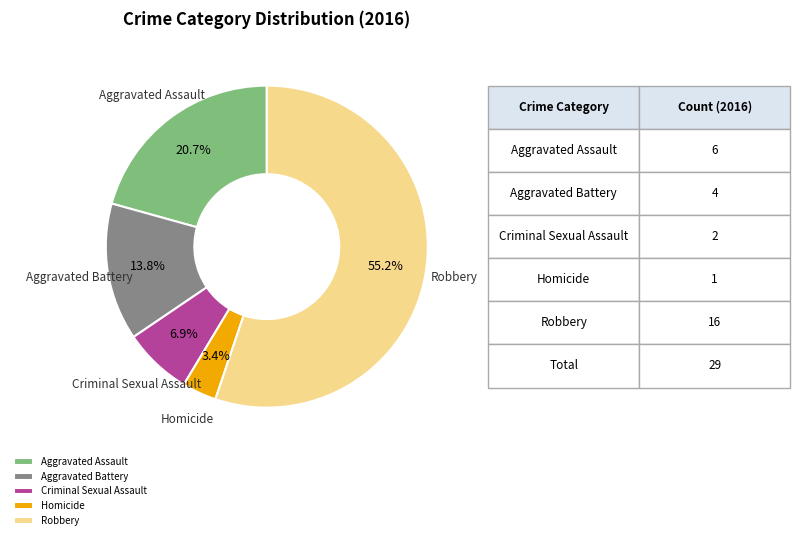

What is the majority slice?

Robbery